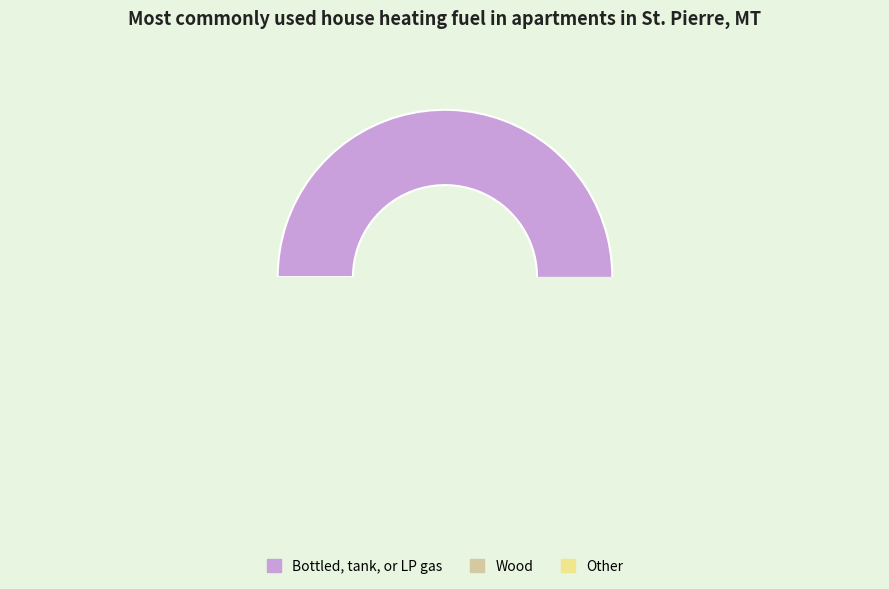

To the nearest percent, what is the difference between the 1 and 0 slice percentages?

67%